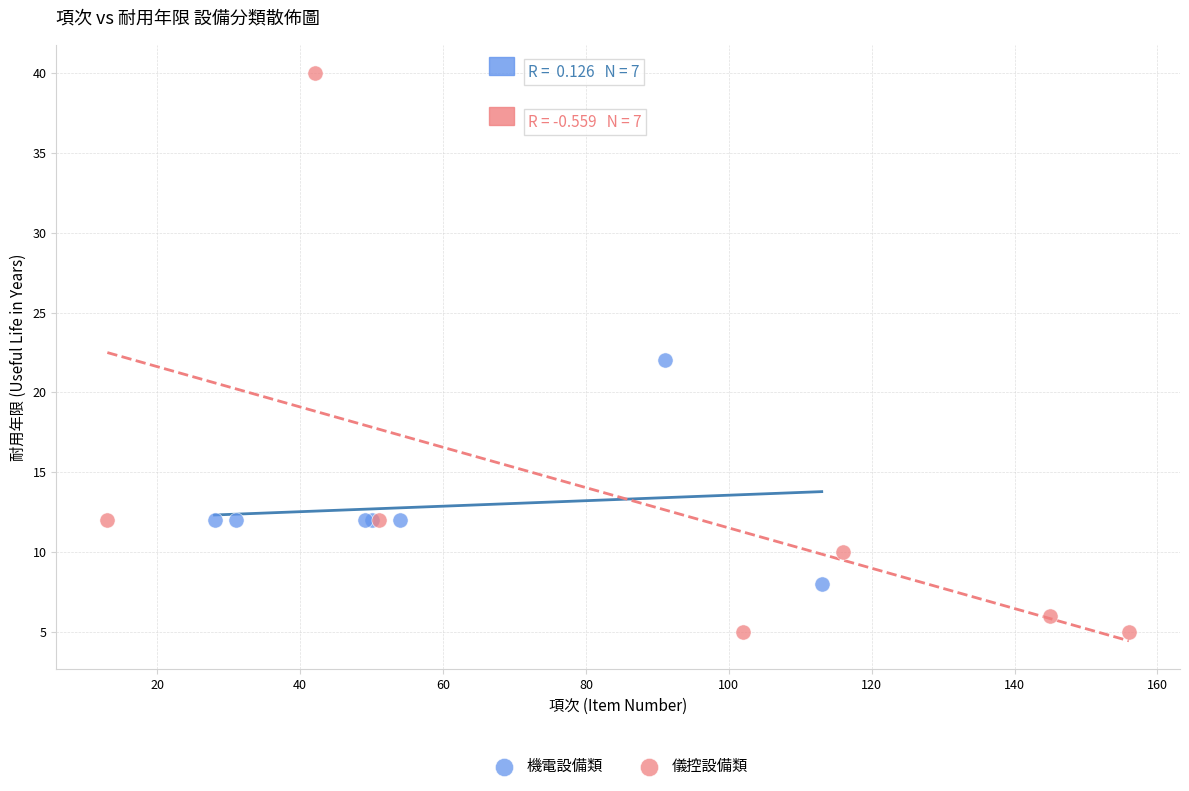

Which series contains the highest Y value?

儀控設備類